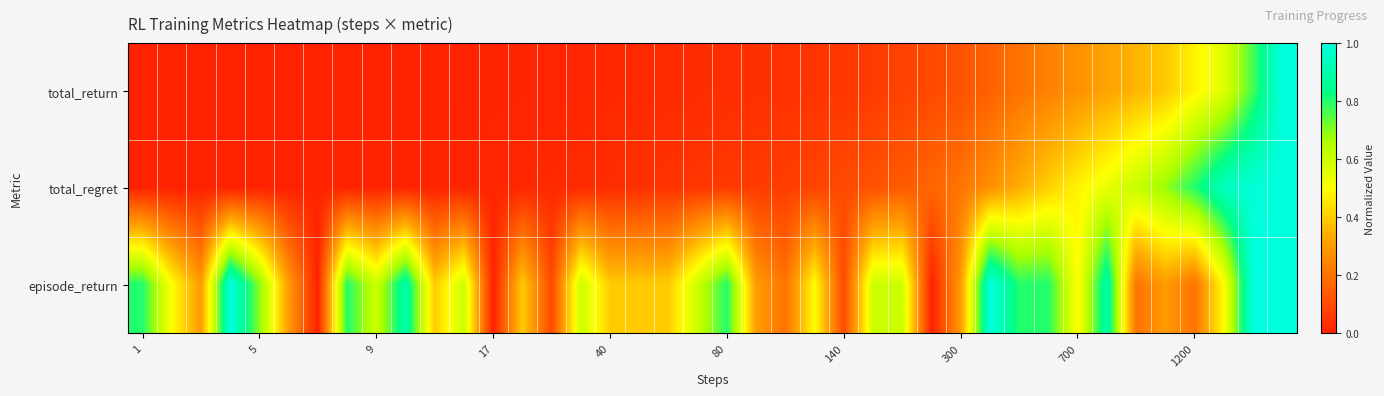

At how many categories does at least one series exceed 0?

40